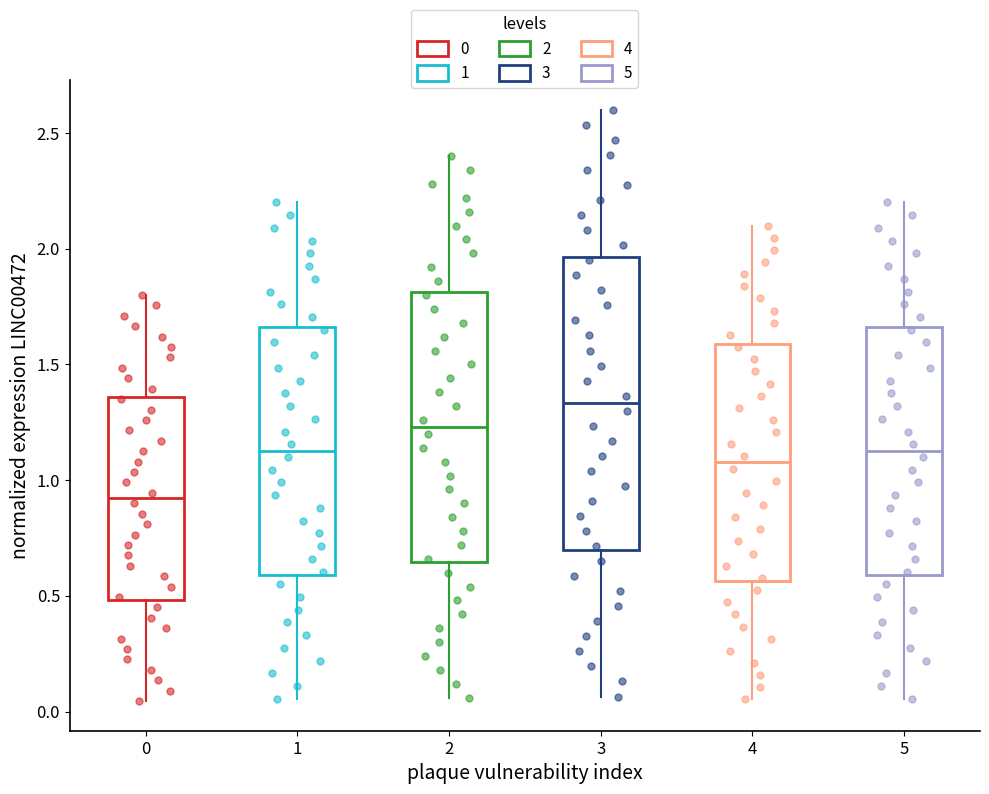

Which box is the tallest, from its lower edge to its upper edge?

3